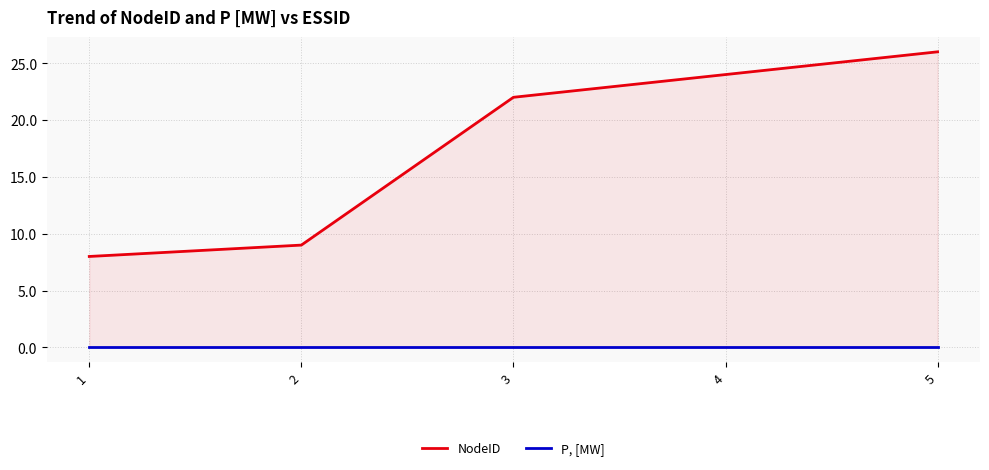

Does the chart display data point markers on the line(s)?

No